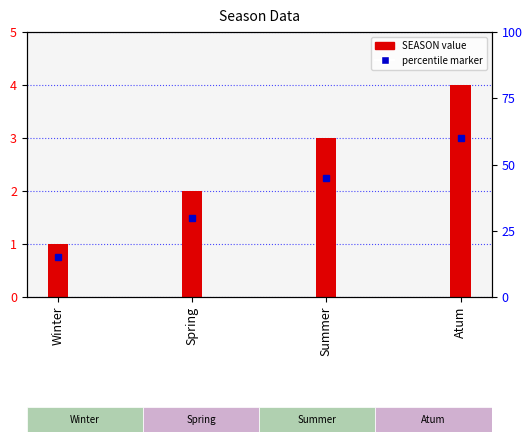

Reading right to left, what are all the values shown in this chart?

4	3	2	1